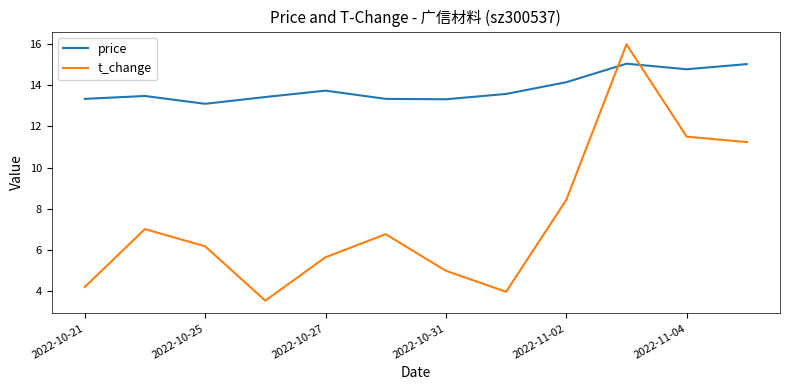

In t_change, how many points are higher than both neighbors (excluding endpoints)?

3